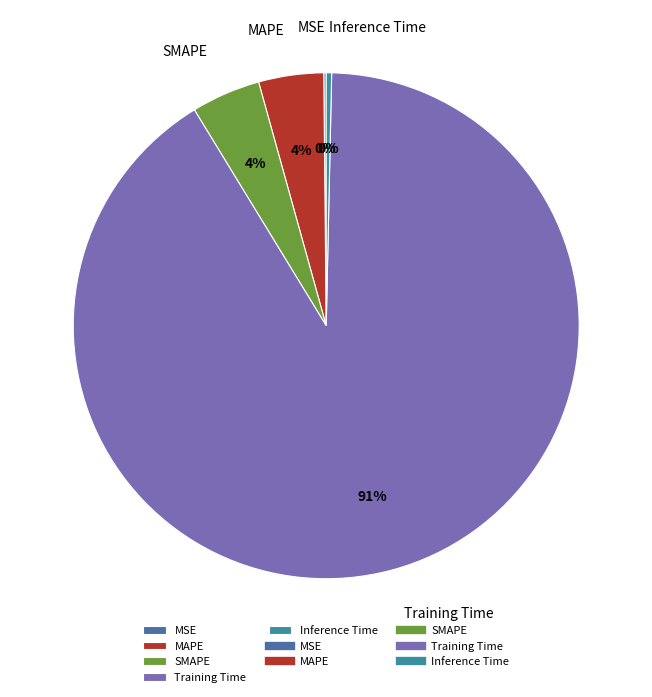

To the nearest percent, what portion does SMAPE represent?

4%